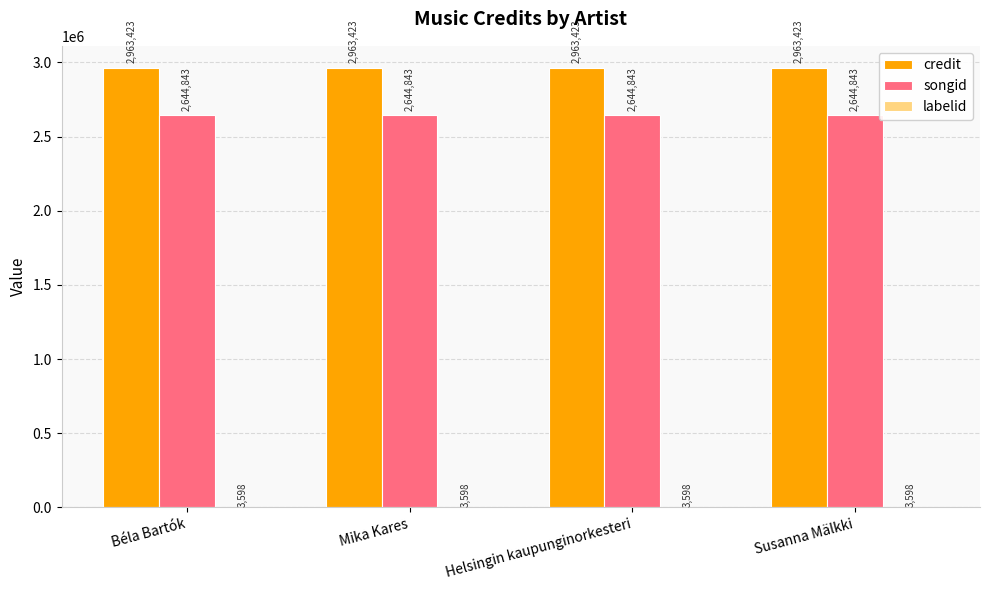

Which series has the largest total across all categories?

credit